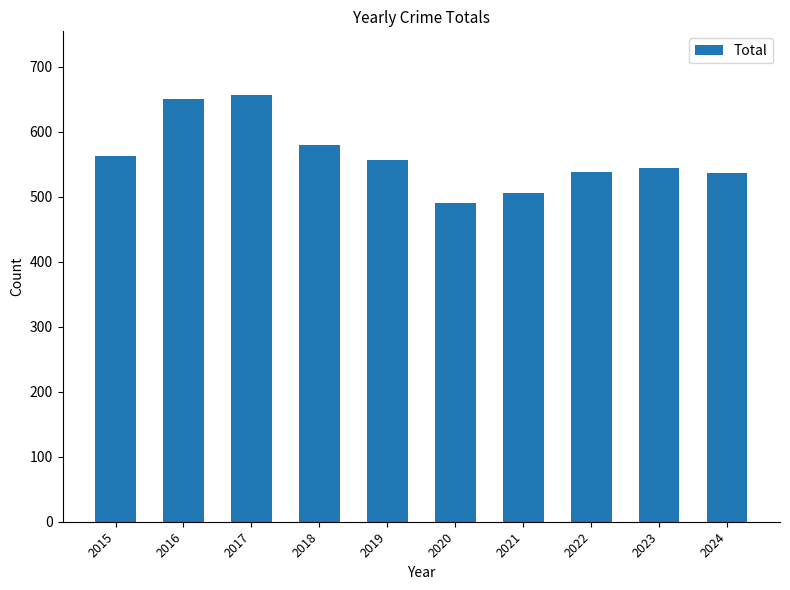

What is the change in value from 2017 to 2019?

-100